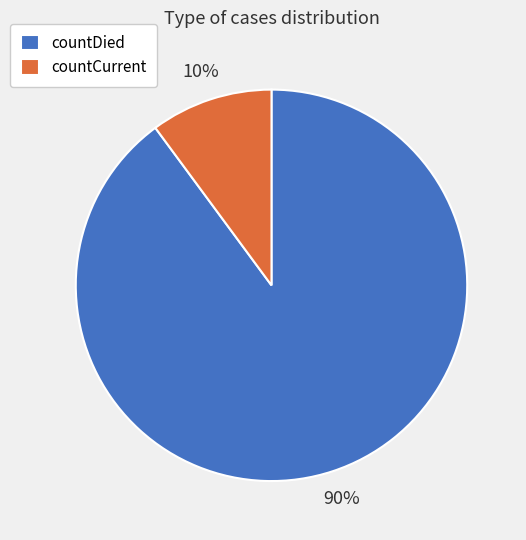

Is the sum of countCurrent and countDied greater than half?

Yes